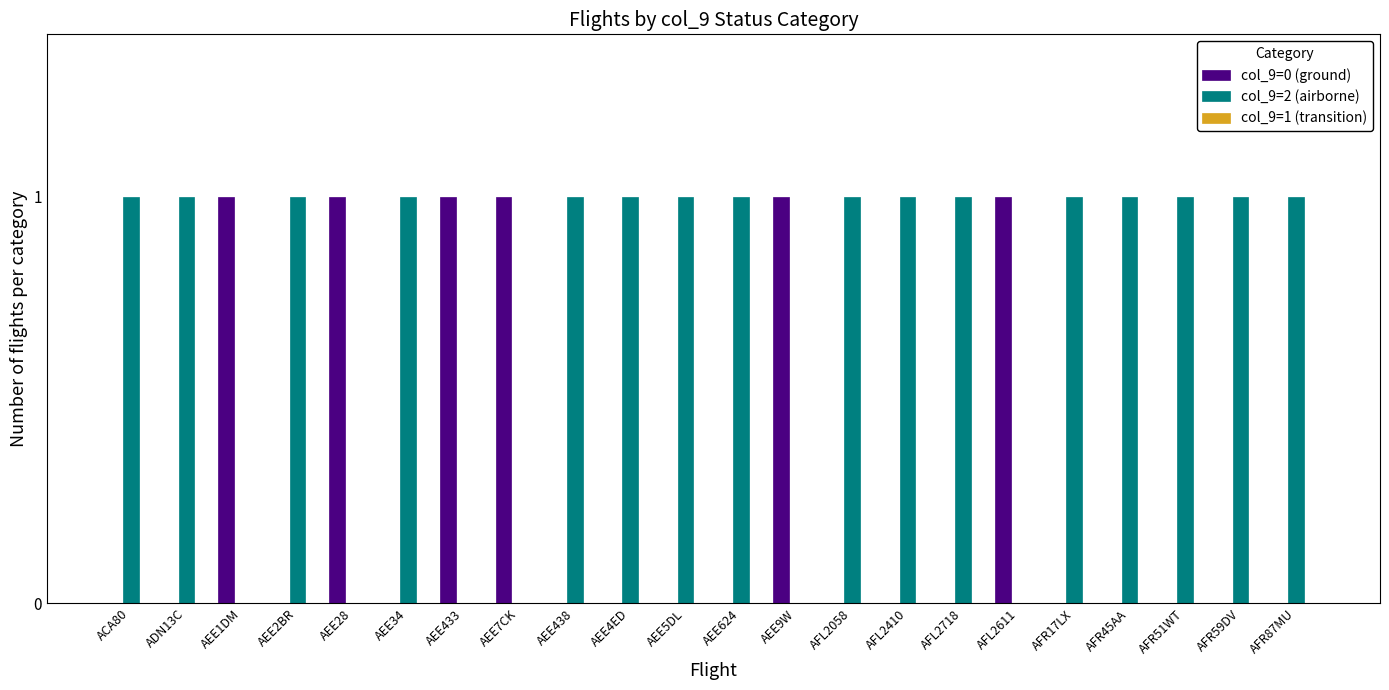

The col_9=2 (airborne) series shows 2 at AFR59DV. True or false?

False